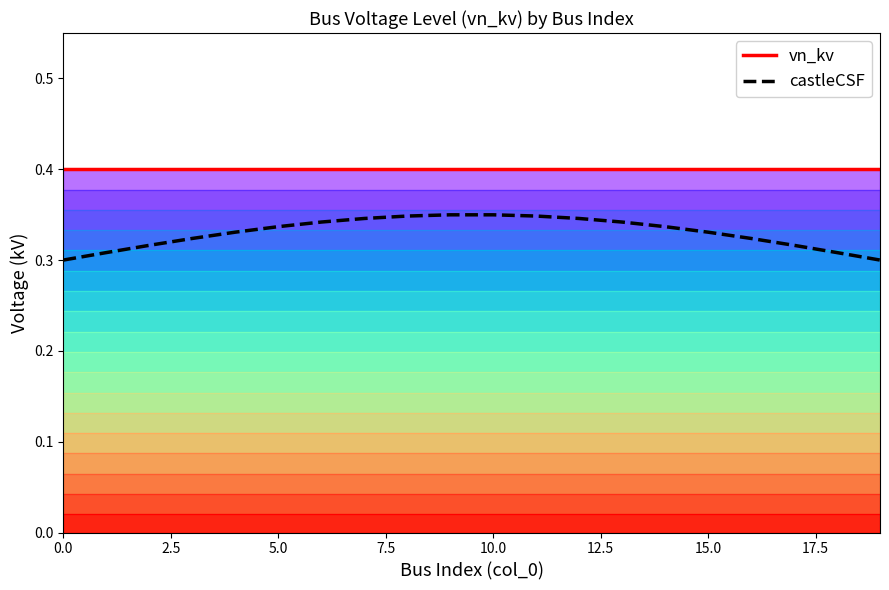

True or false: vn_kv and castleCSF cross at least once.

False